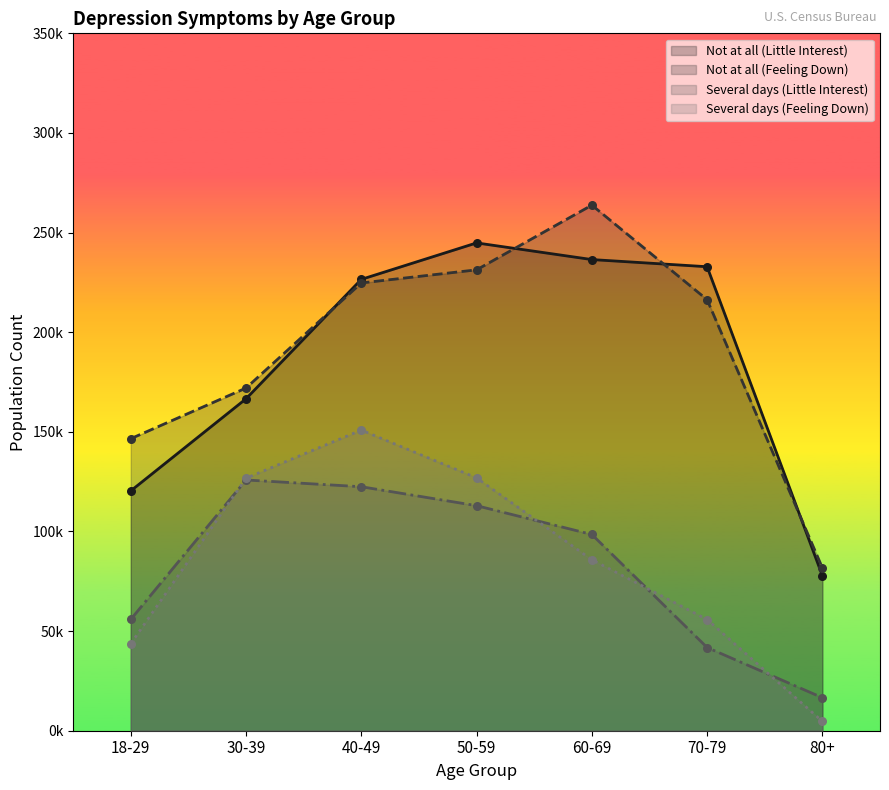

Is the value of Several days (Feeling Down) at 80+ greater than the value of Not at all (Little Interest) at 40-49?

No